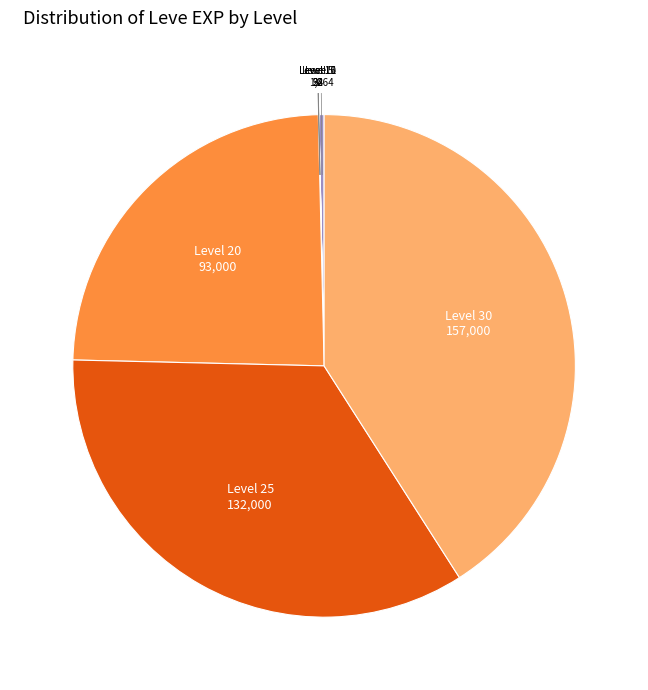

Is there any slice that represents more than half of the pie?

No